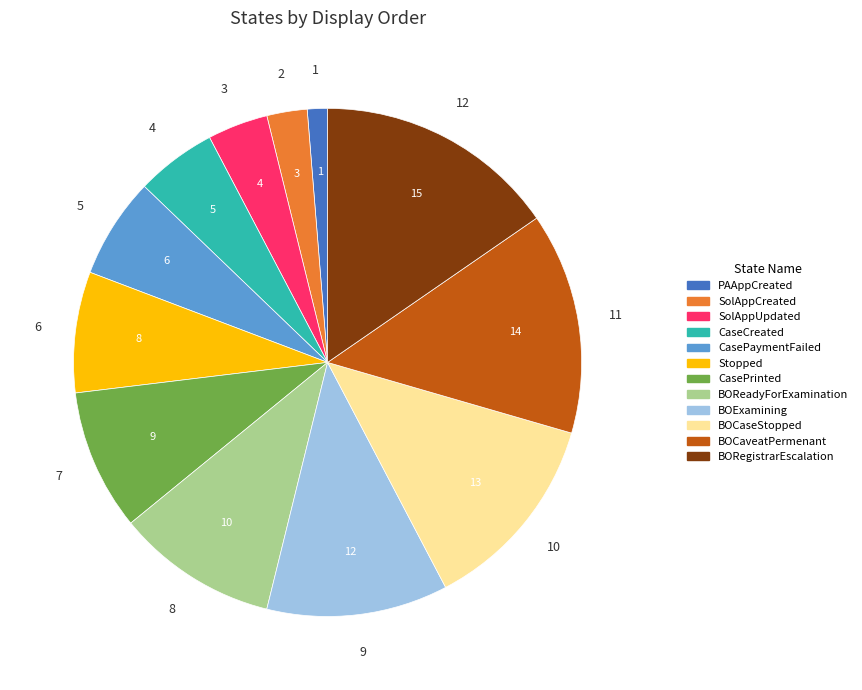

Do CasePaymentFailed and BOCaveatPermenant together represent more than half of the pie?

No